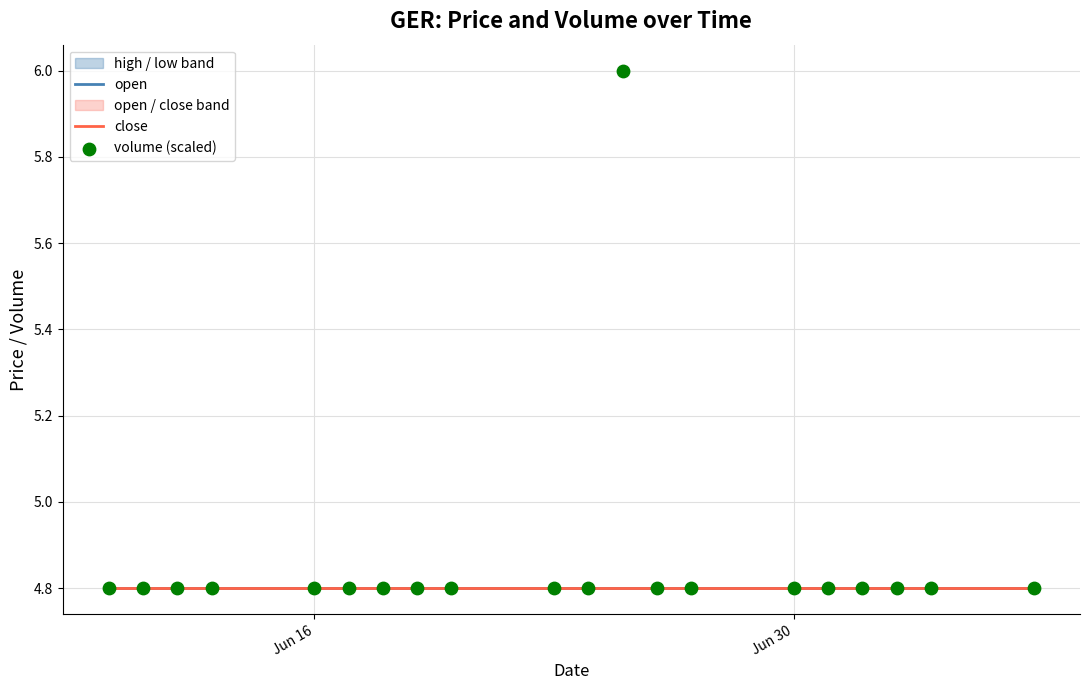

Which series has the largest total across all categories?

volume (scaled)